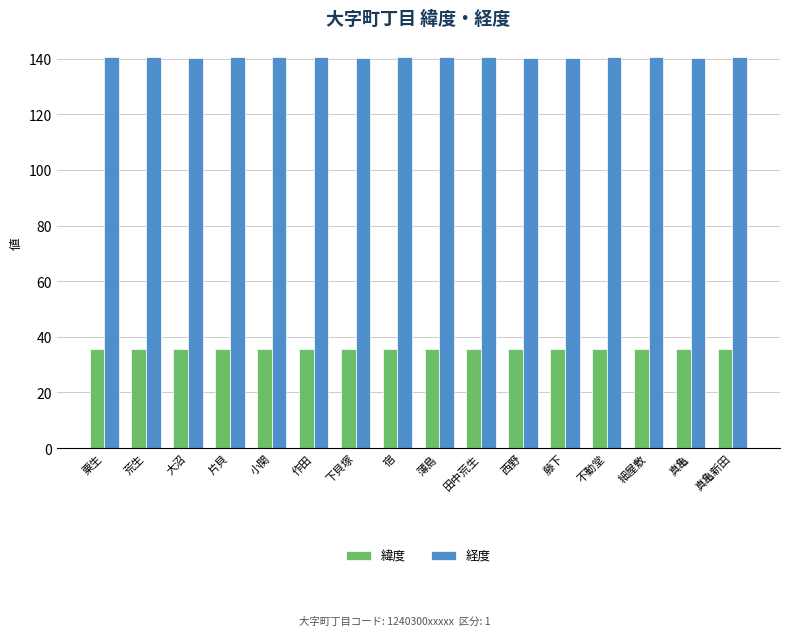

What is the highest value of the 緯度 series?

35.6